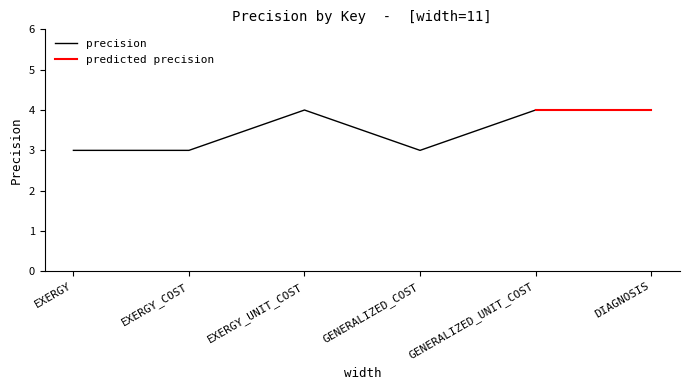

Rank the categories by value from lowest to highest.

EXERGY, EXERGY_COST, GENERALIZED_COST, EXERGY_UNIT_COST, GENERALIZED_UNIT_COST, DIAGNOSIS